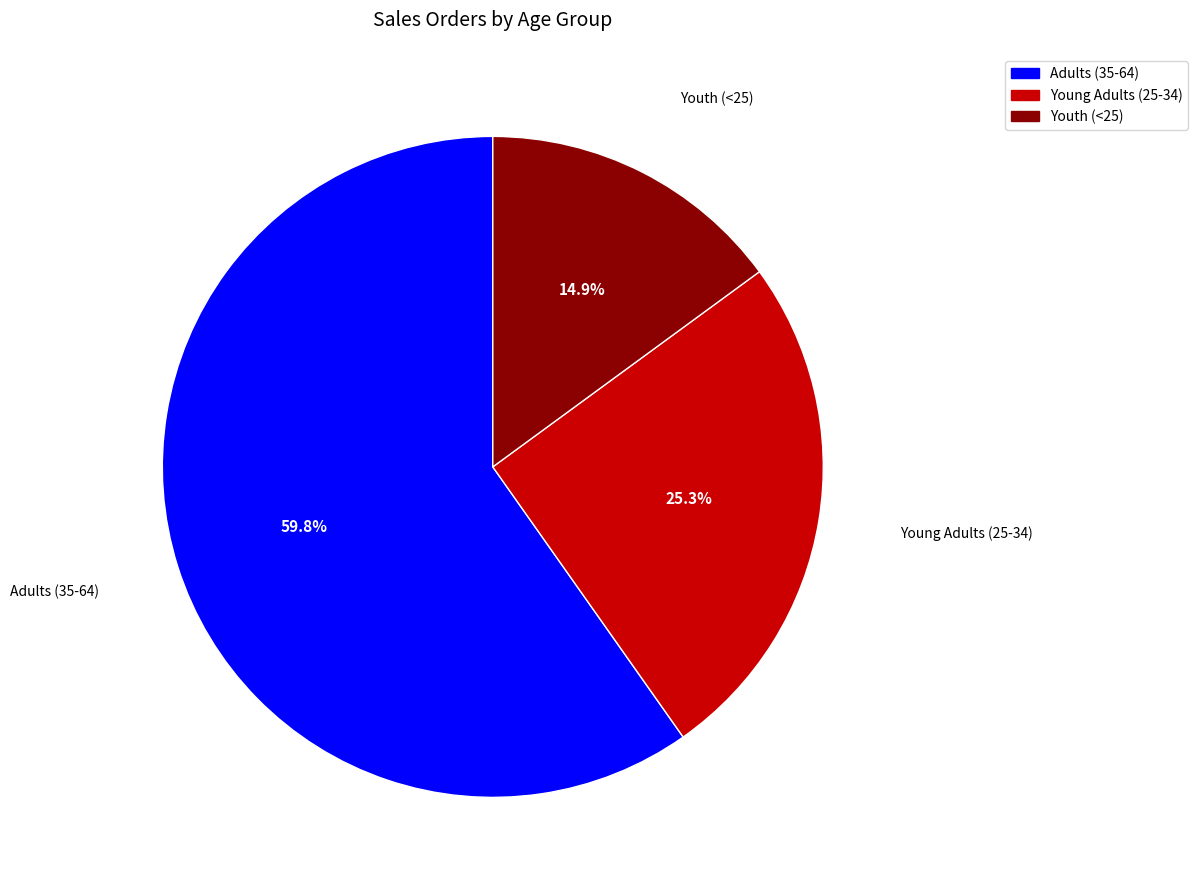

Which slice is the smallest?

Youth (<25)